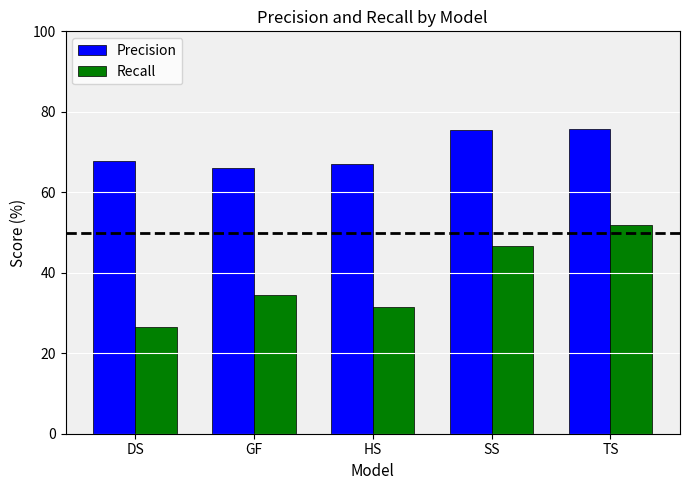

Which series has the widest spread of values?

Recall